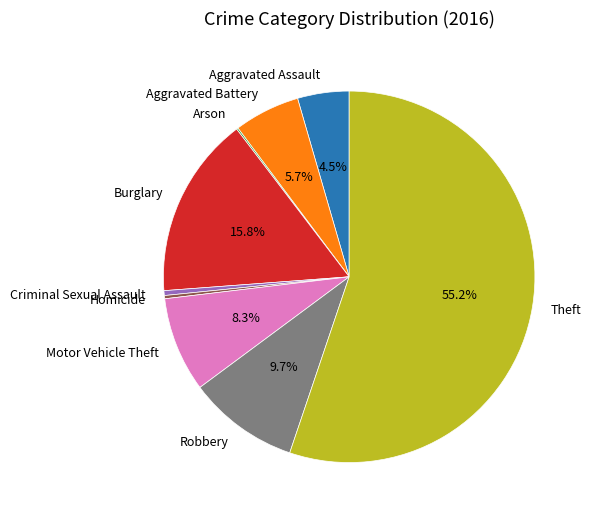

Which slice is the largest?

Theft